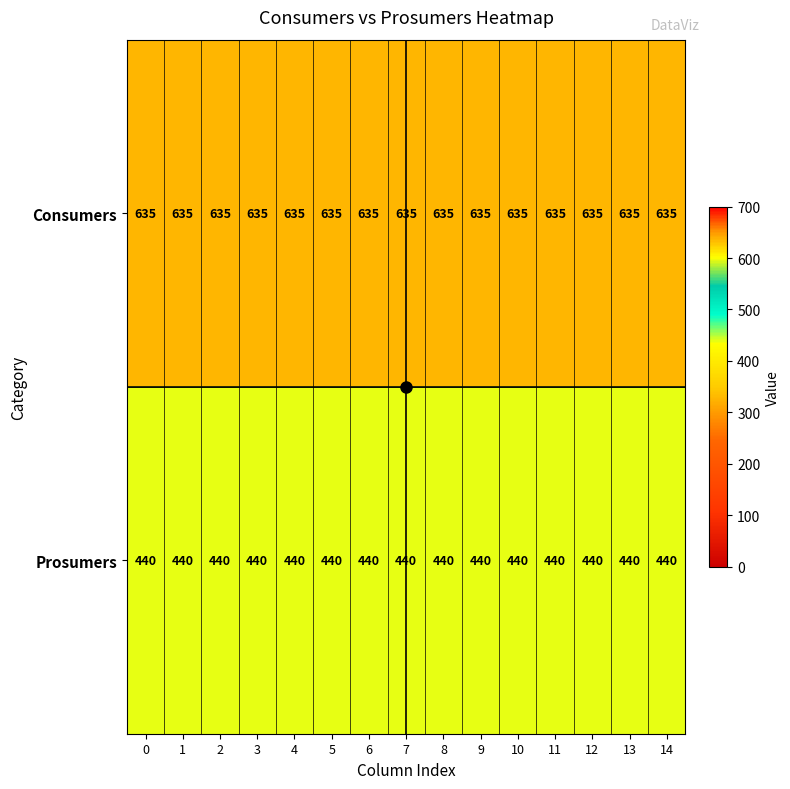

What is the average value of the Prosumers series?

440